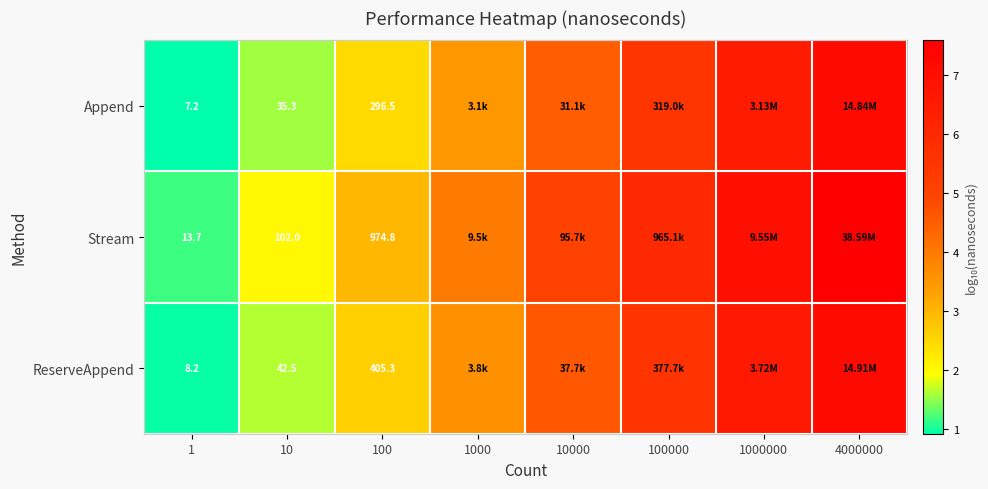

Between 100000 and 4000000, which is larger?

4000000